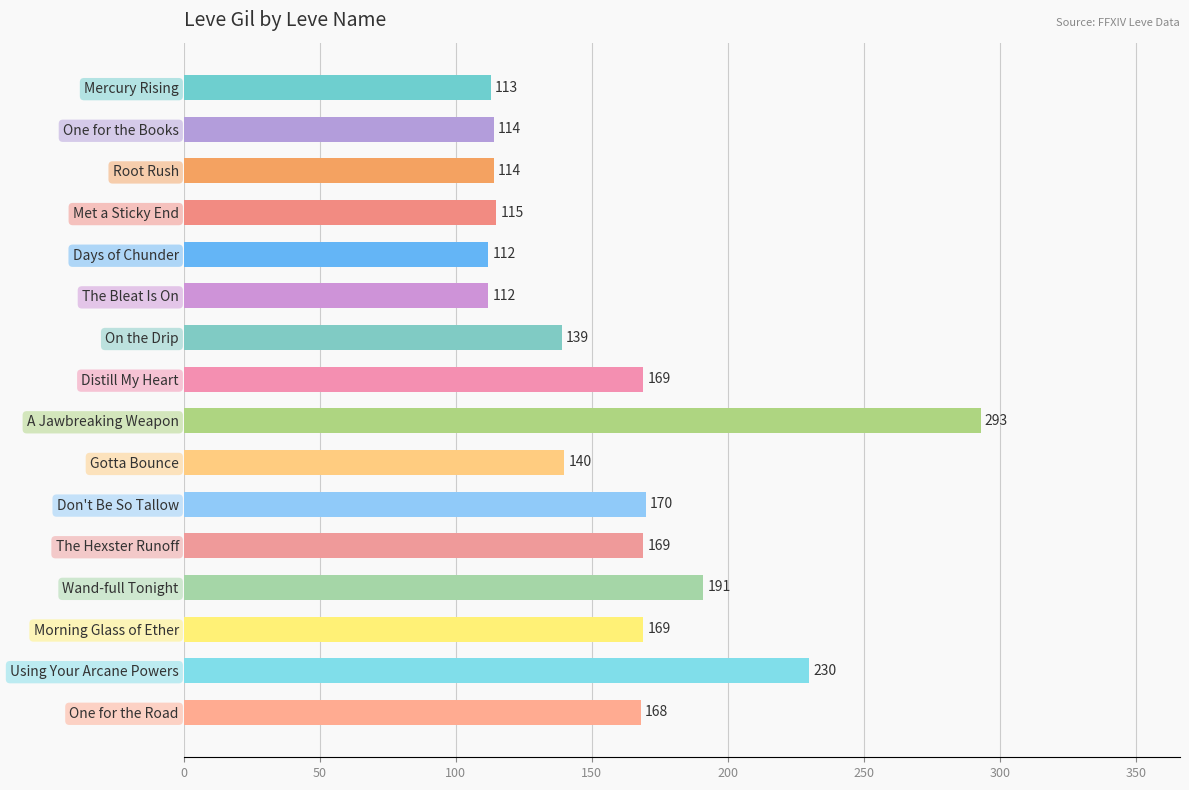

Reading top to bottom, extract all data points from this chart.

Mercury Rising=113	One for the Books=114	Root Rush=114	Met a Sticky End=115	Days of Chunder=112	The Bleat Is On=112	On the Drip=139	Distill My Heart=169	A Jawbreaking Weapon=293	Gotta Bounce=140	Don't Be So Tallow=170	The Hexster Runoff=169	Wand-full Tonight=191	Morning Glass of Ether=169	Using Your Arcane Powers=230	One for the Road=168